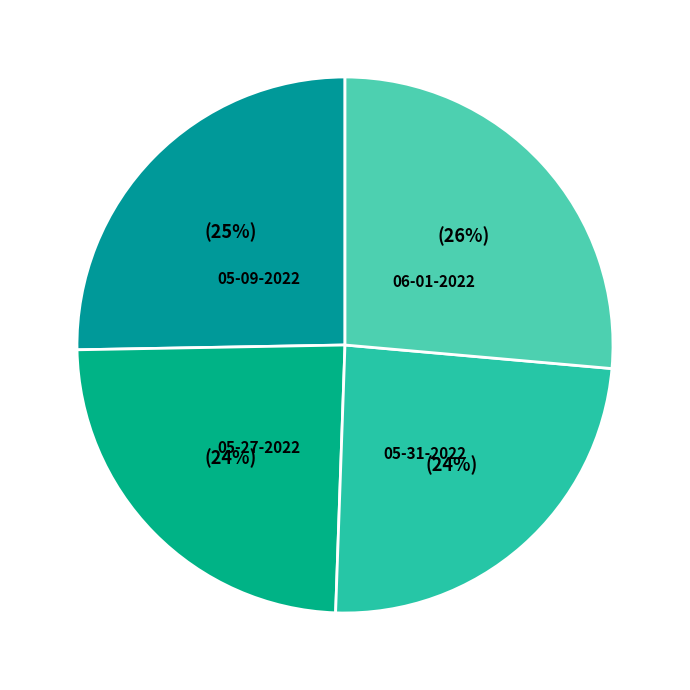

Does any single category account for the majority?

No